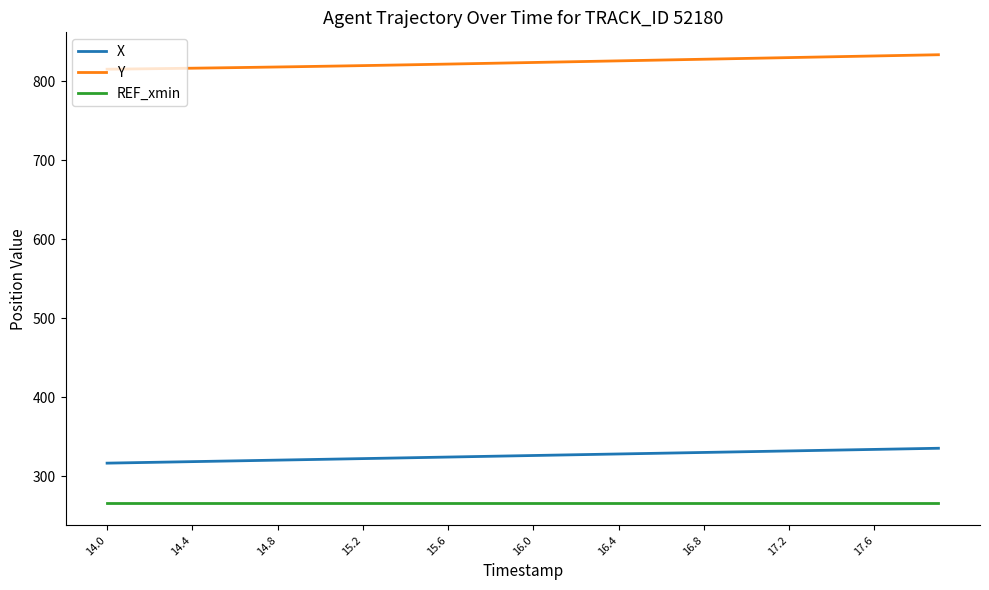

What is the greatest value displayed?

833.5